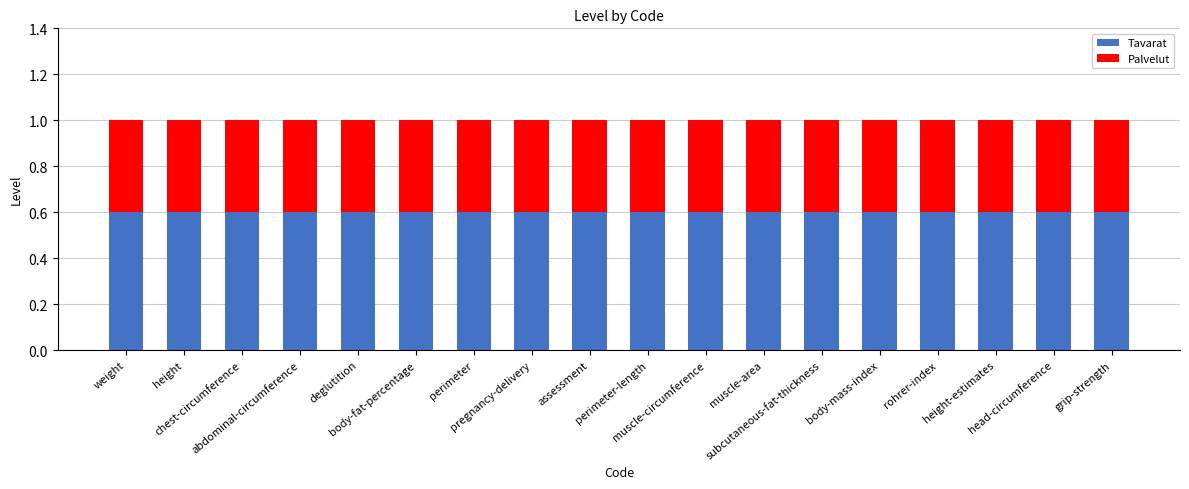

What is the sum of all Tavarat values?

10.8